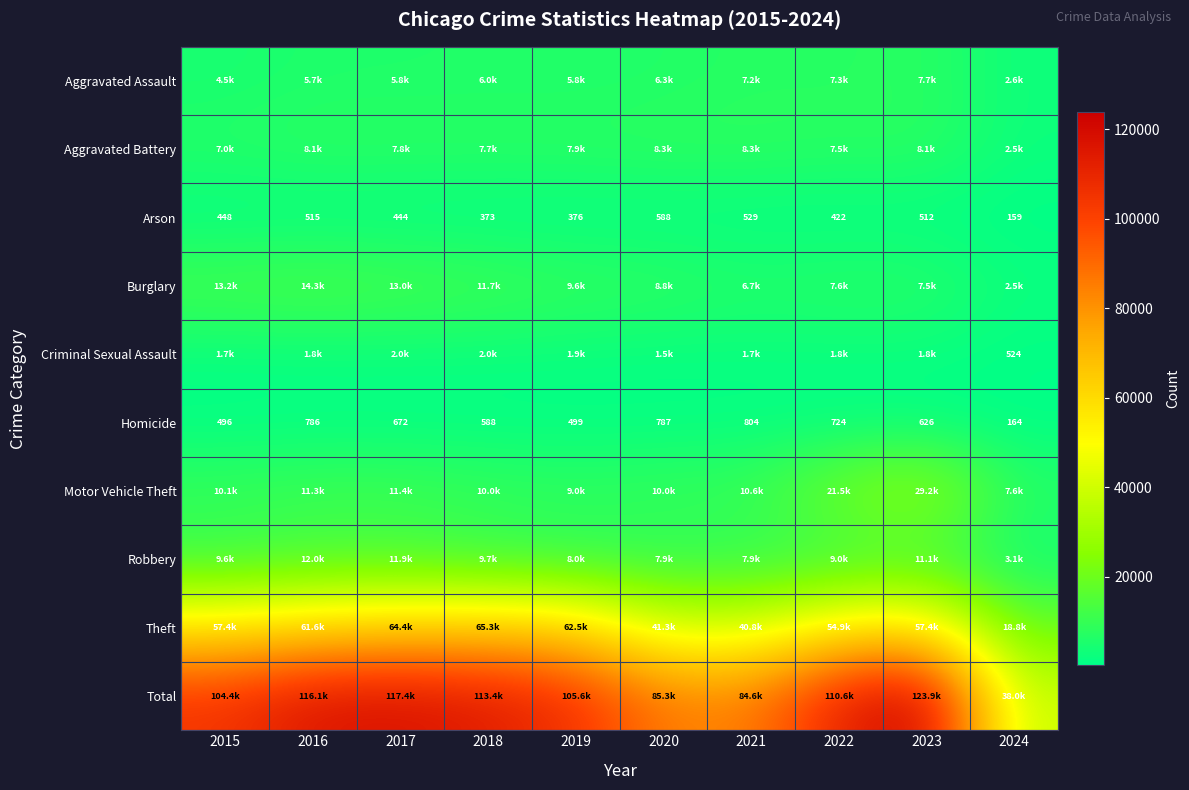

True or false: Arson has a value of 645 at 2018.

False